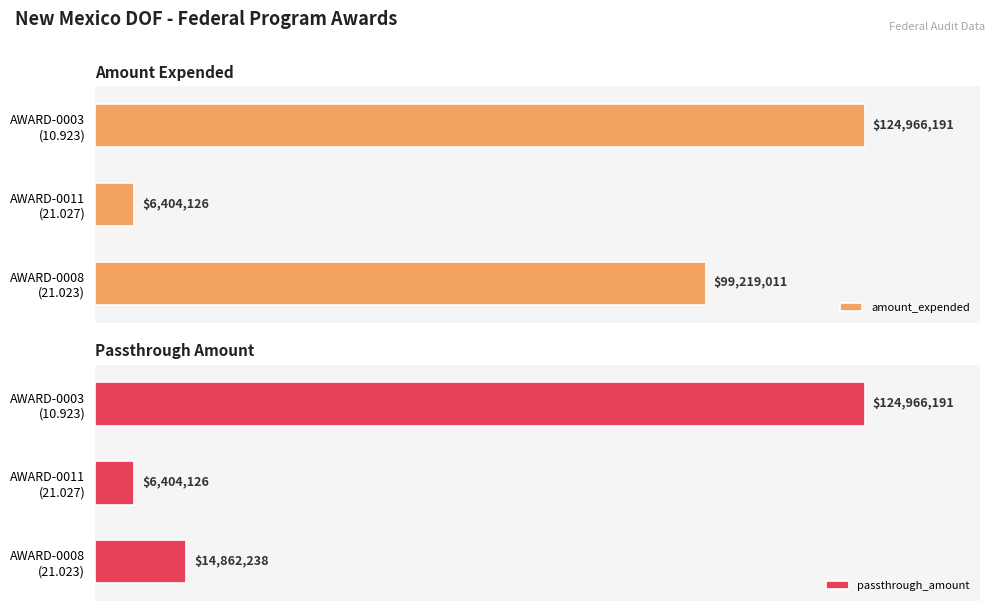

The value of amount_expended at AWARD-0003 (10.923) is 124966191. True or false?

True